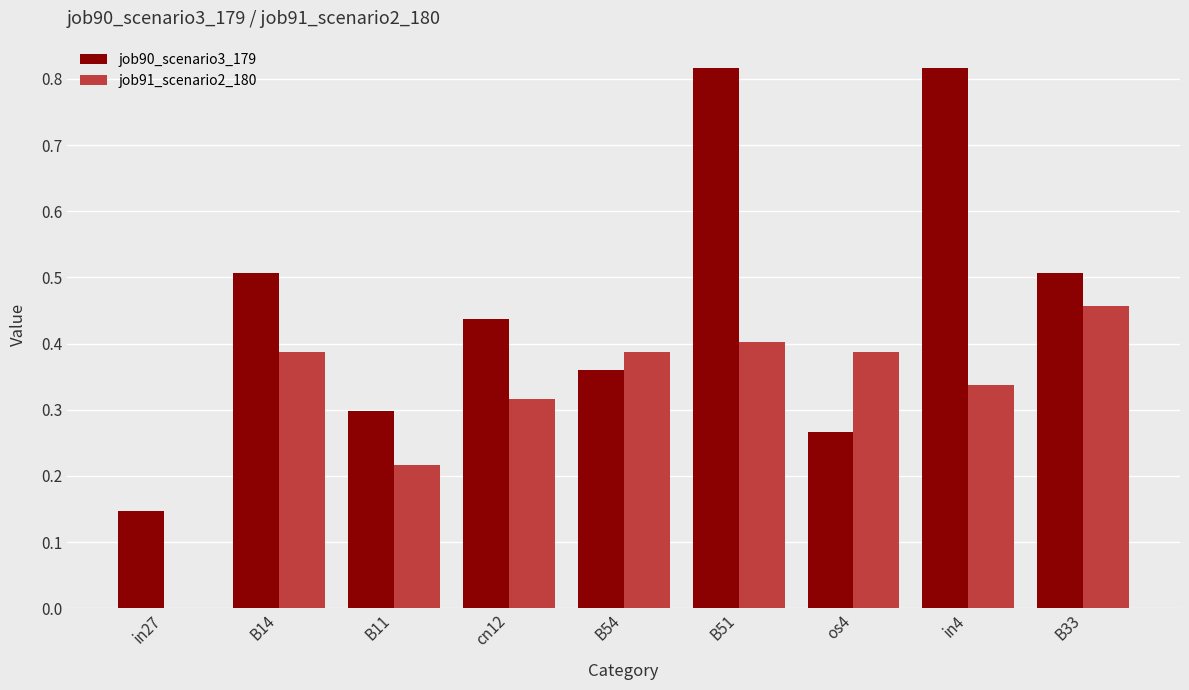

How many data points in job91_scenario2_180 are above 0?

8